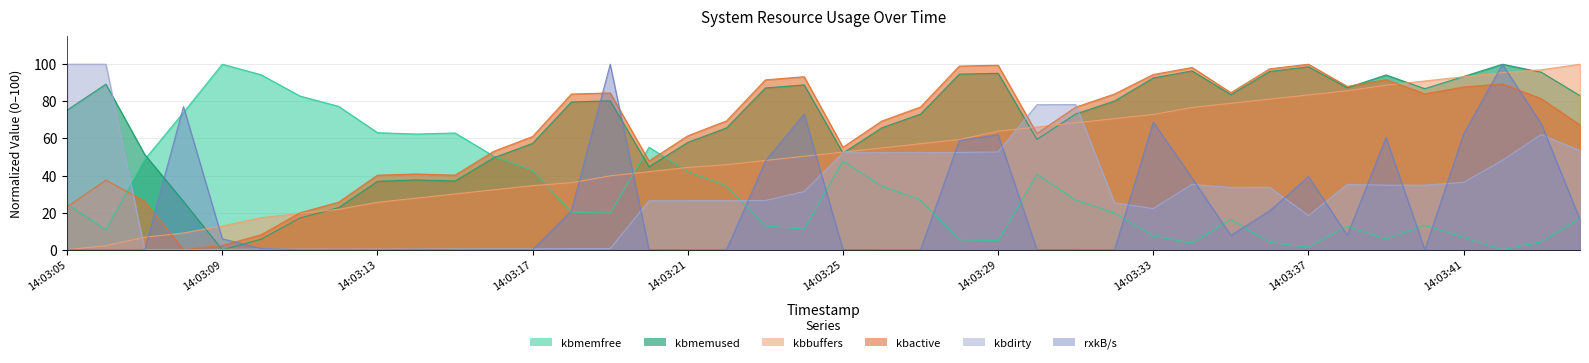

Which label corresponds to the largest value in the chart?

14:03:09